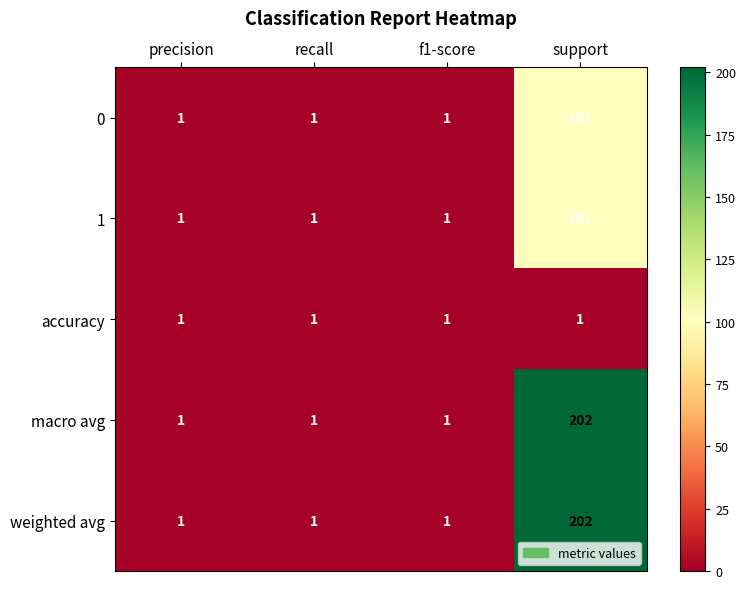

What is the highest value of the 0 series?

101